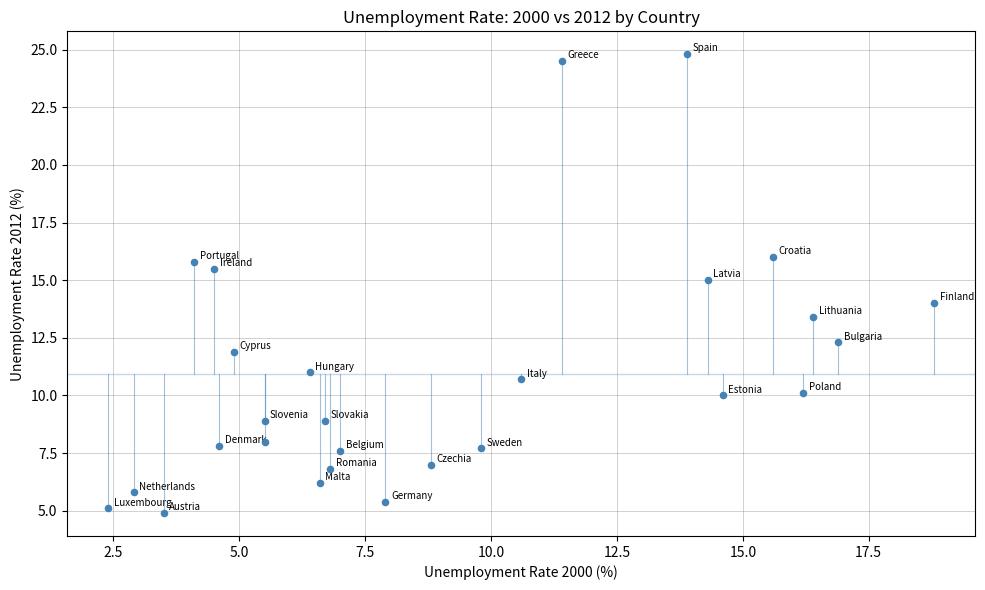

What is the range of Y values (max minus min)?

19.9